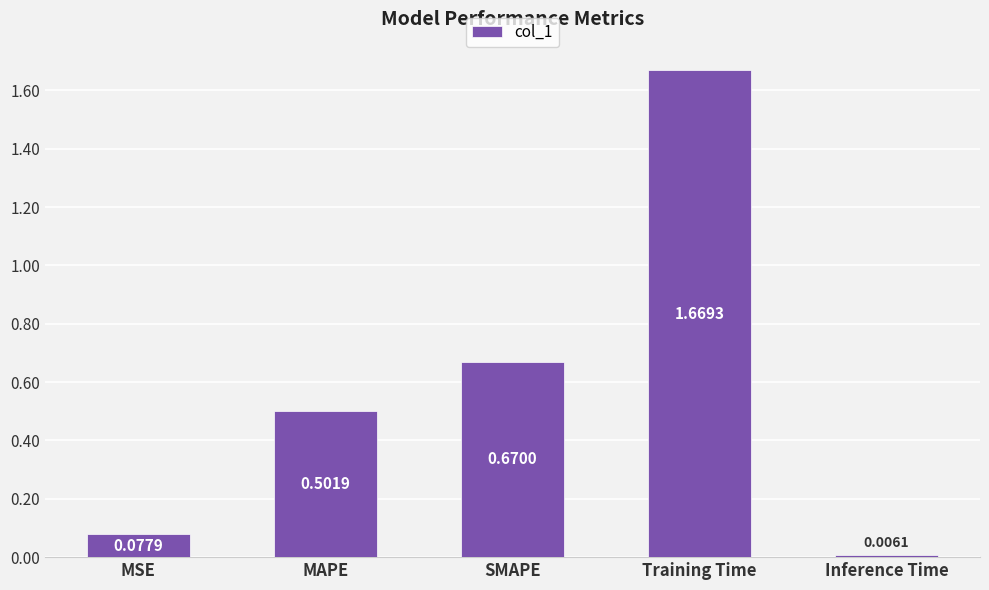

Which category has the lowest value across all series?

Inference Time